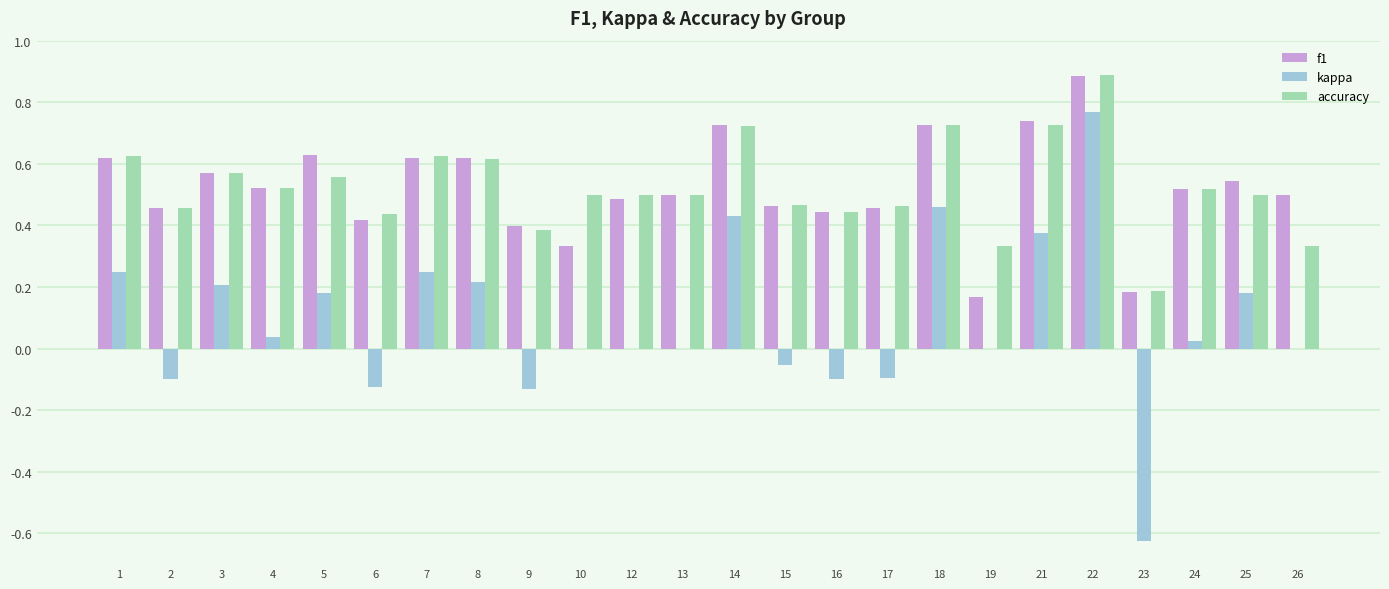

True or false: kappa has a value of -0.7 at 10.

False